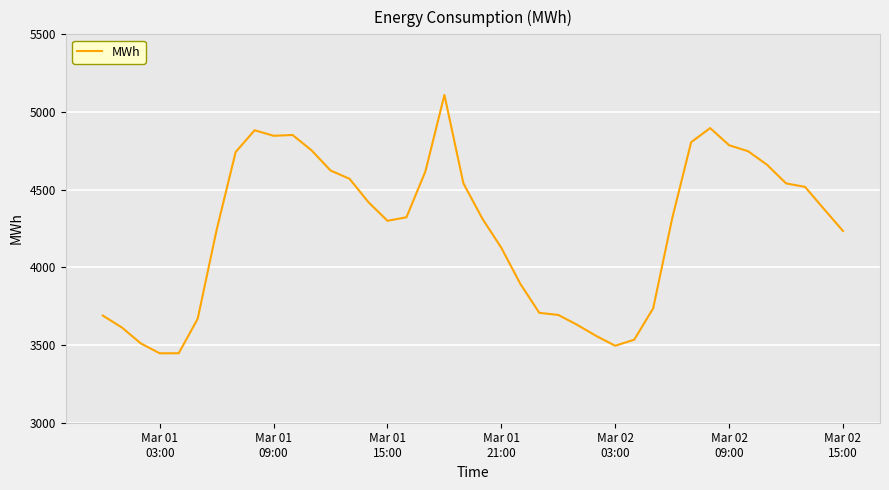

What is the minimum value shown in the chart?

3446.9